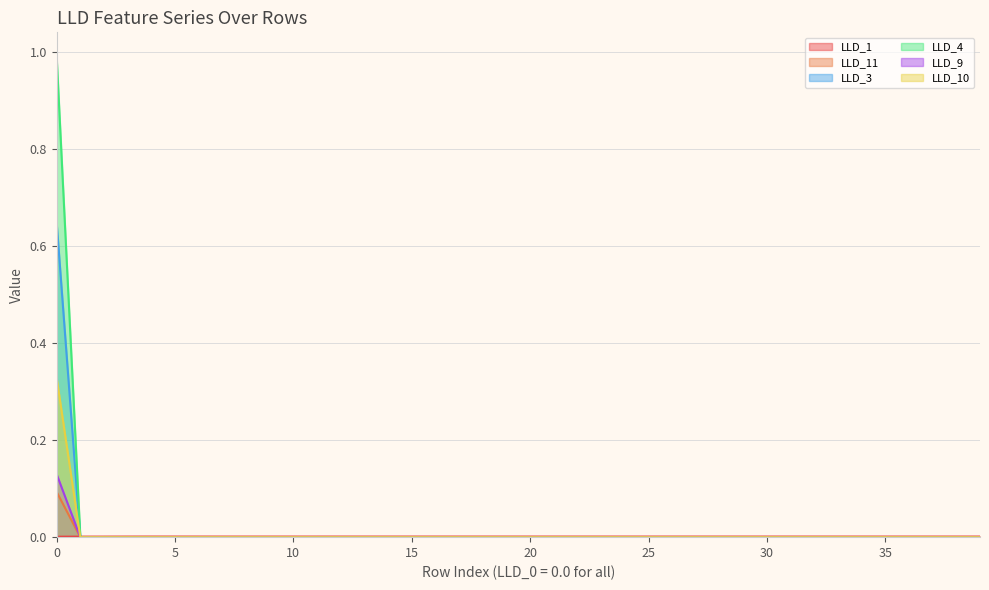

Which series has the widest spread of values?

LLD_4